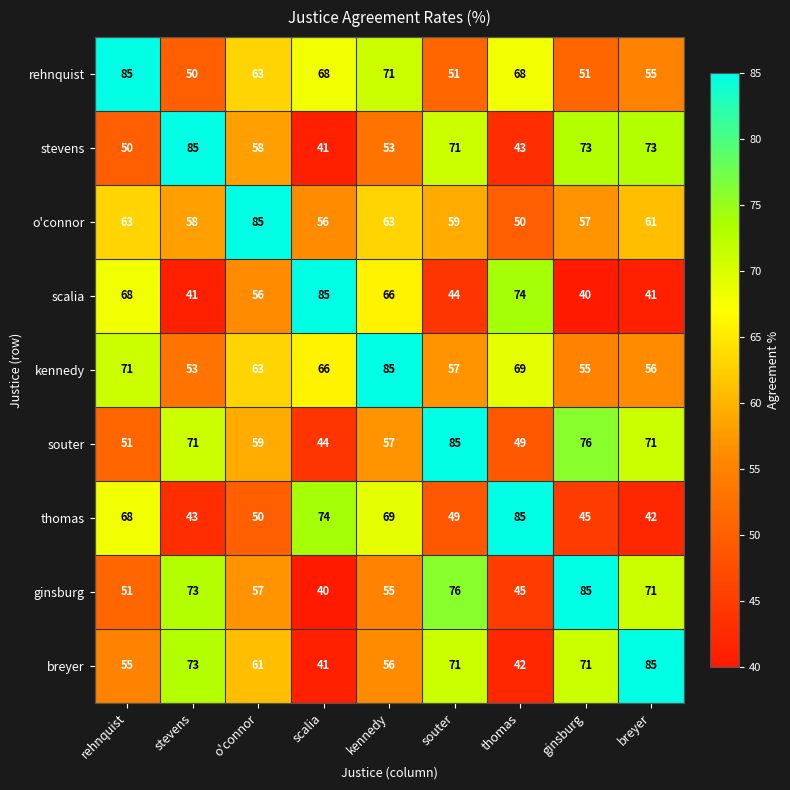

Is it true that breyer equals 31 at kennedy?

False